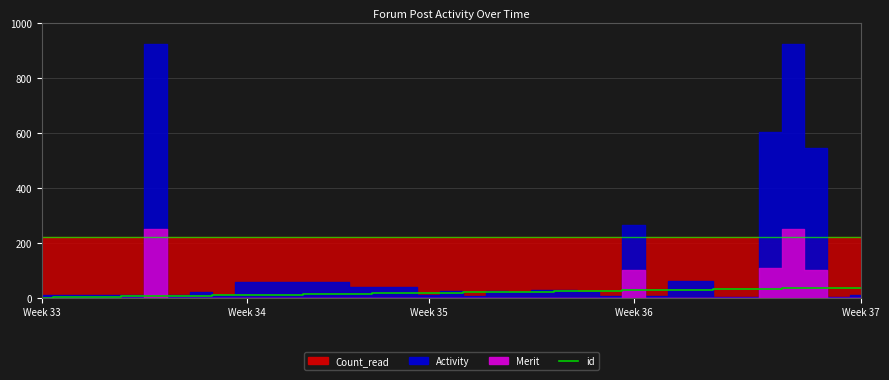

What is the minimum value shown in the chart?

1